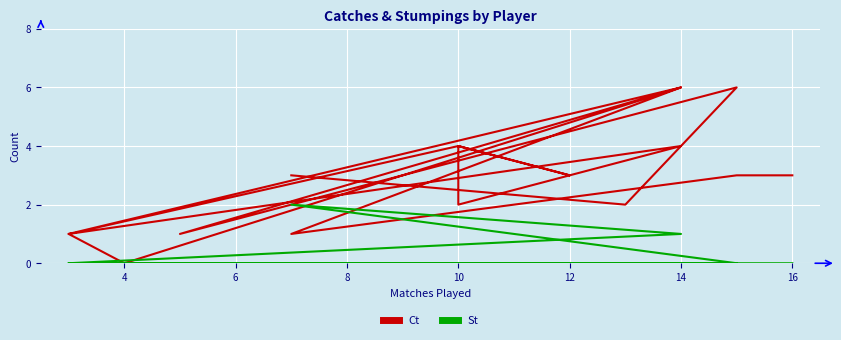

Which series ends up on top after the final intersection of Ct and St?

Ct